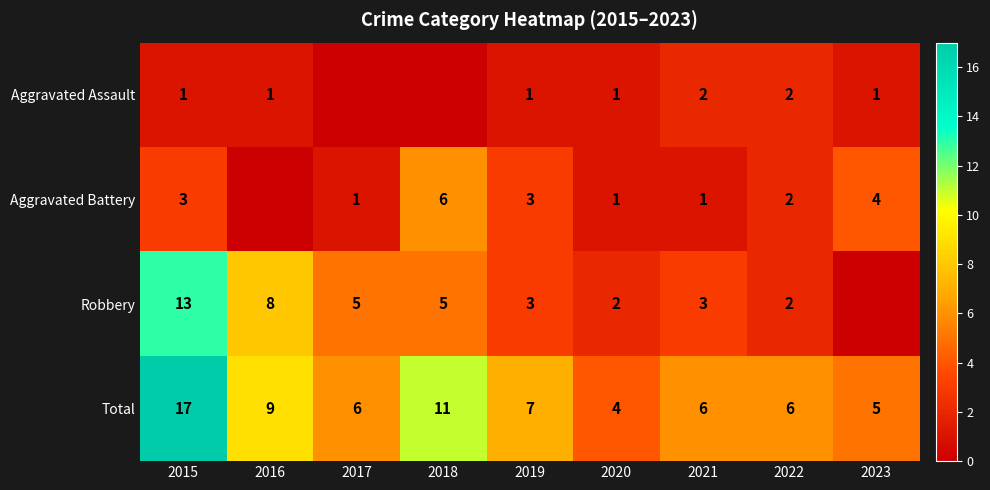

How many data points in Total are less than 6?

2